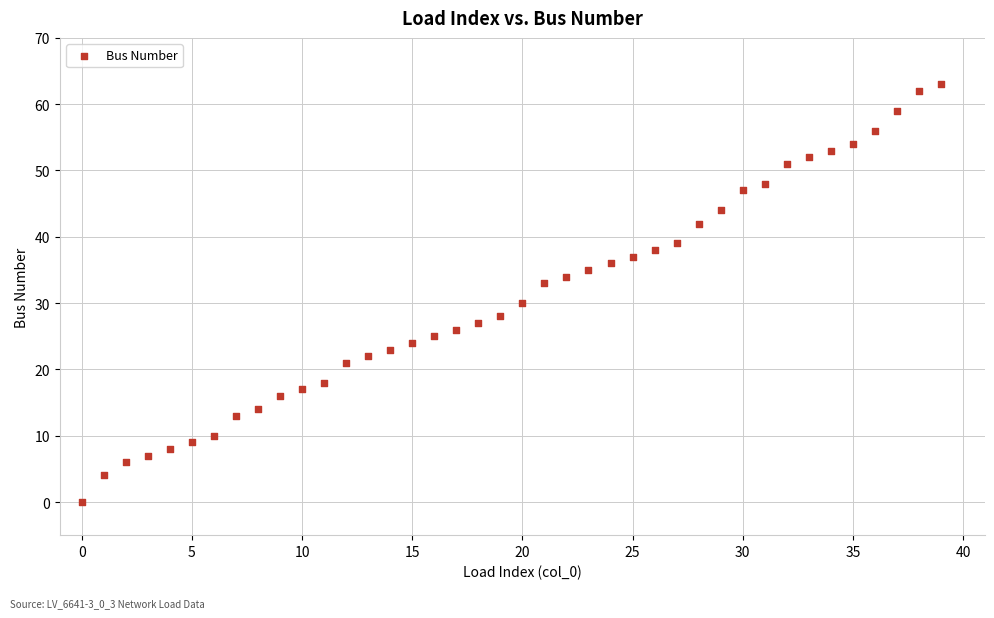

What Y value in the scatter plot is closest to 31?

30